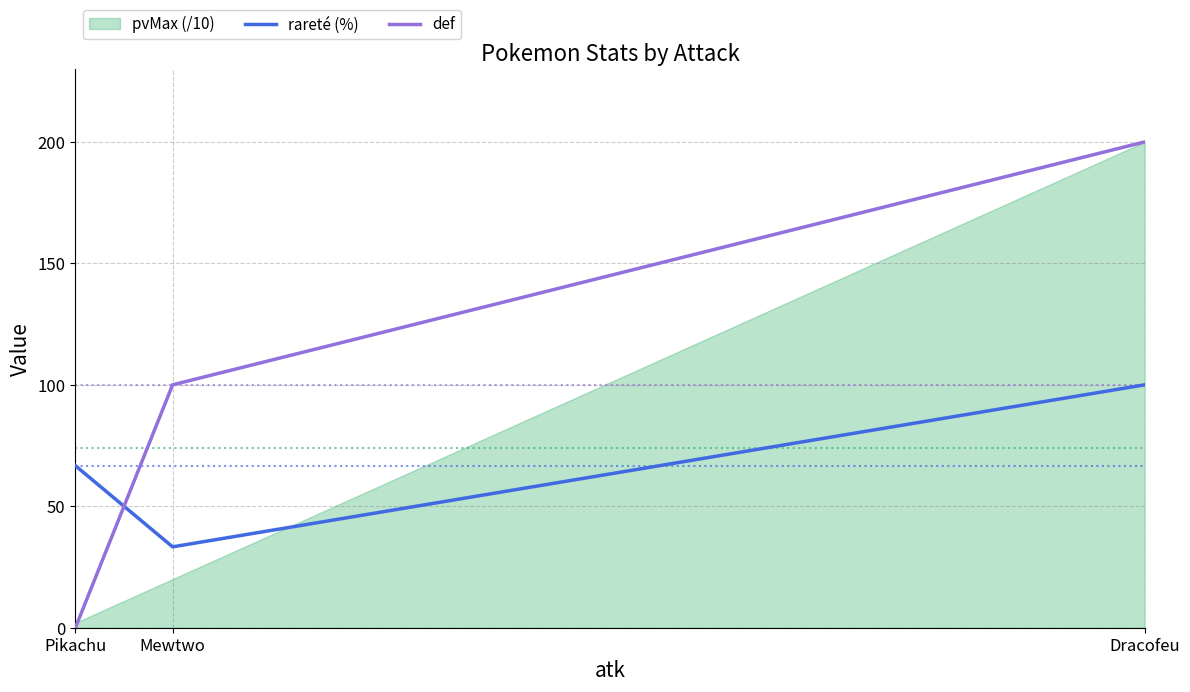

Rank the categories by rareté (%) value from lowest to highest.

Mewtwo, Pikachu, Dracofeu